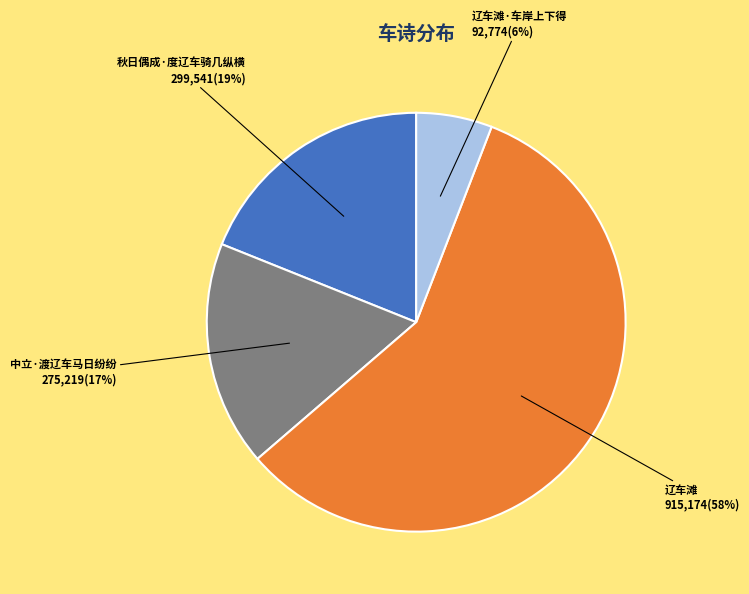

Rank the categories by value from highest to lowest.

辽车滩, 秋日偶成·度辽车骑几纵横, 中立·渡辽车马日纷纷, 辽车滩·车岸上下得